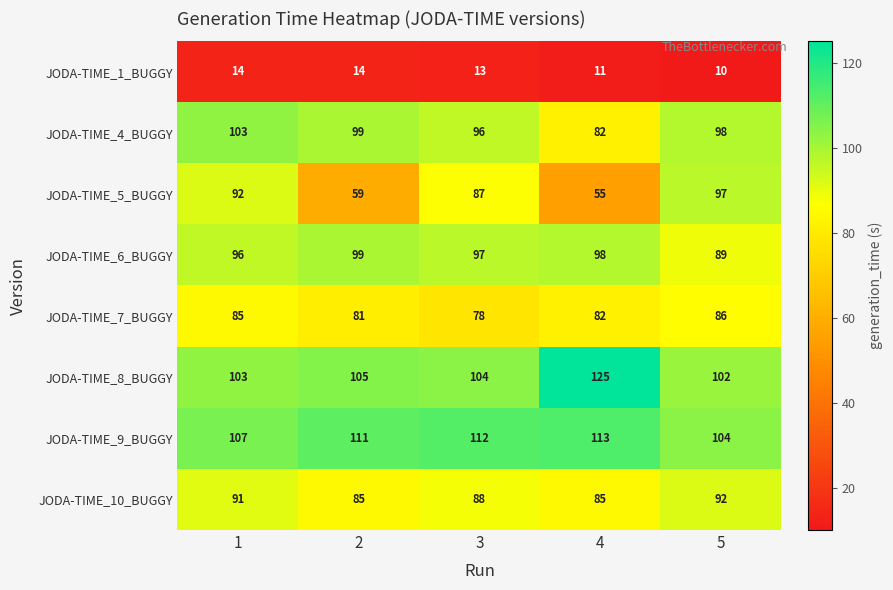

What is the maximum value for JODA-TIME_7_BUGGY?

86